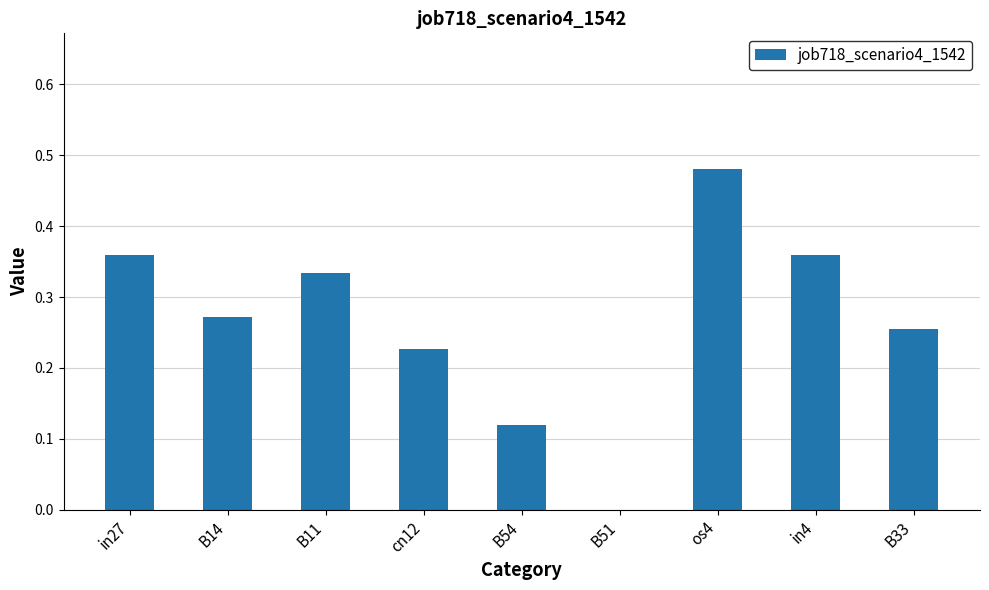

Does the chart contain stacked bars?

No